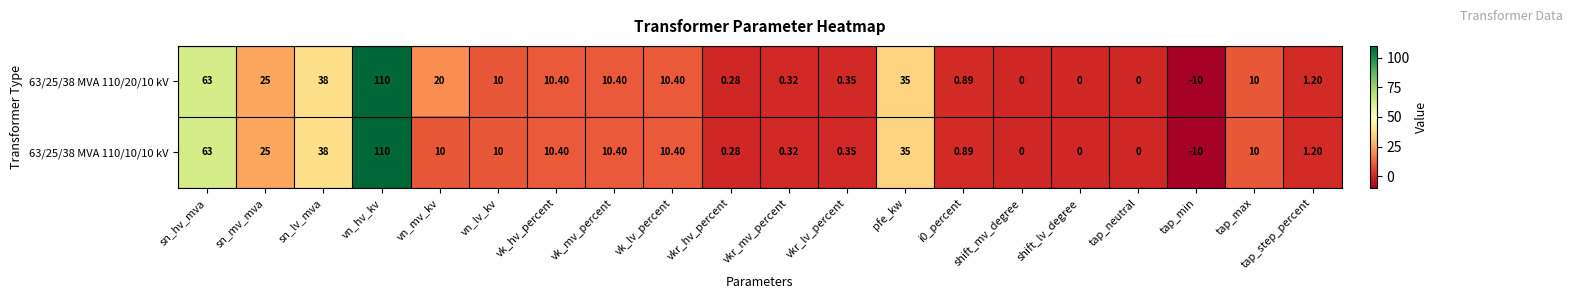

Which label corresponds to the largest value in the chart?

vn_hv_kv